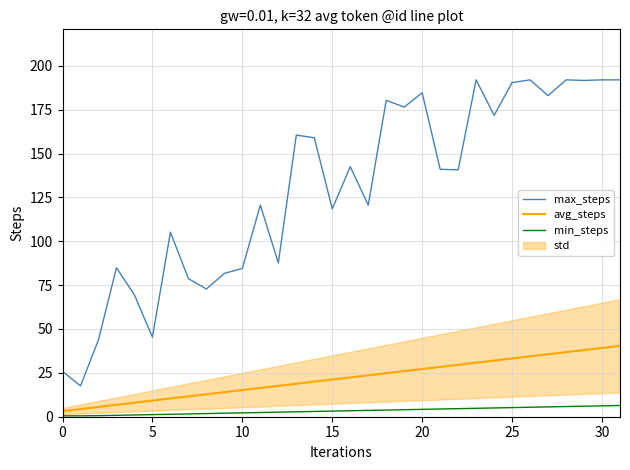

Which series changed the most between 14 and 16?

max_steps